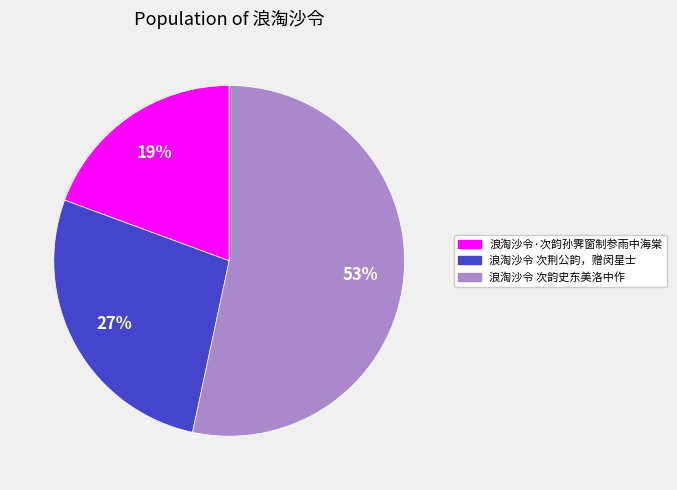

Which slice is the largest?

浪淘沙令 次韵史东美洛中作